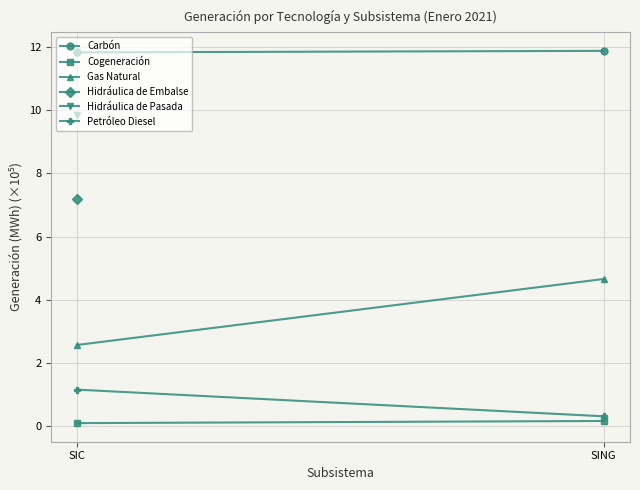

How many distinct data groups are displayed?

4